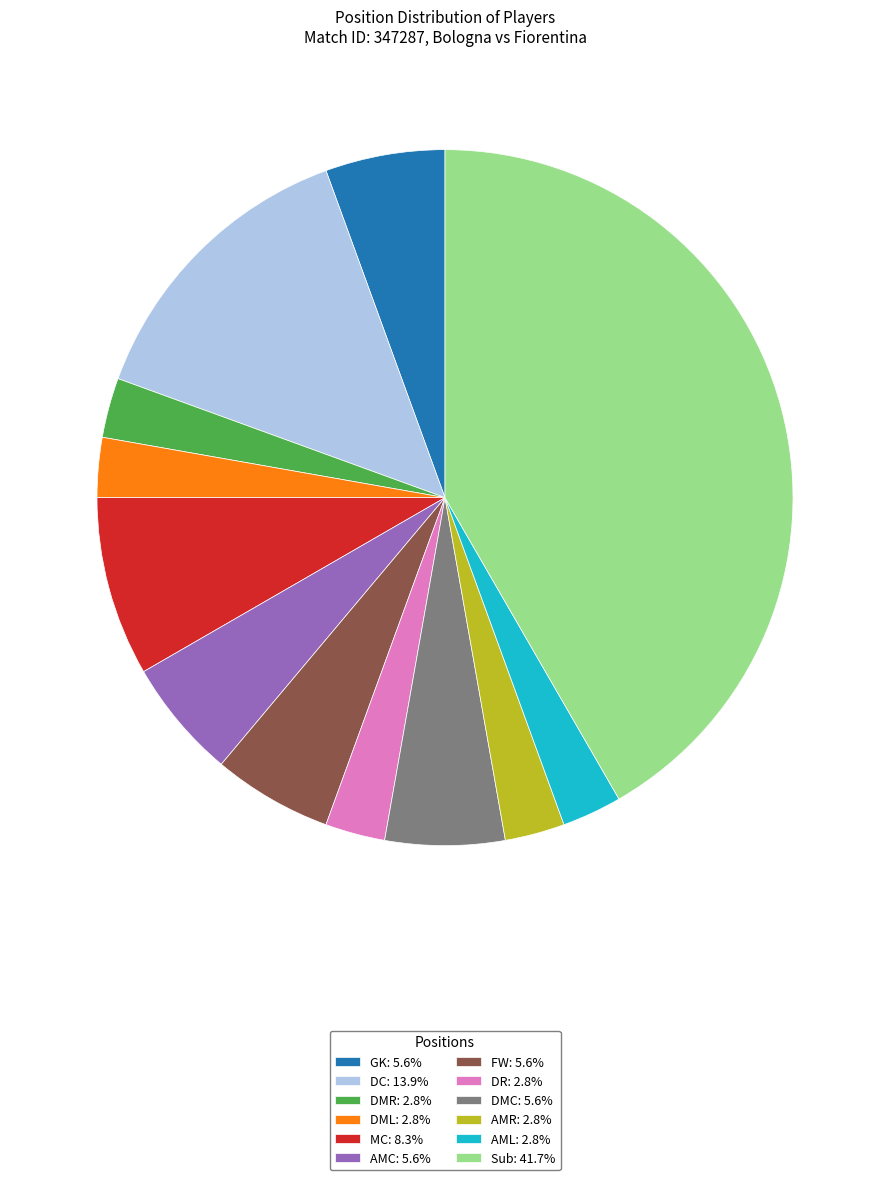

What is the ratio of the value at AMR to the value at FW?

0.5